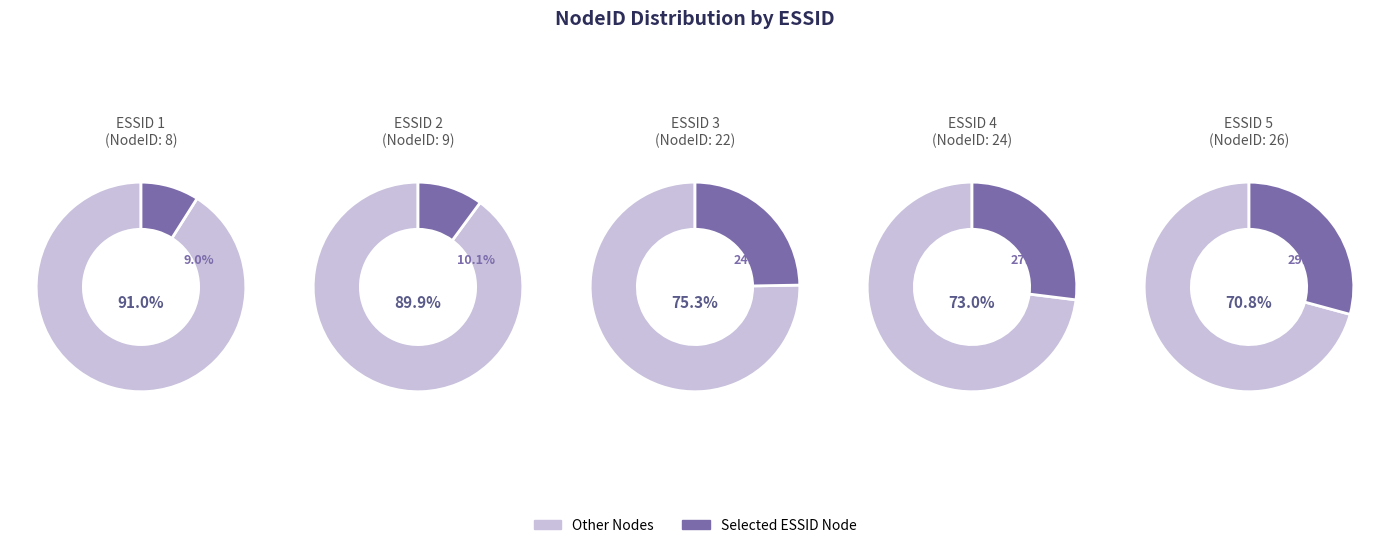

Approximately how many times larger is the value at 2 compared to 1?

1.1